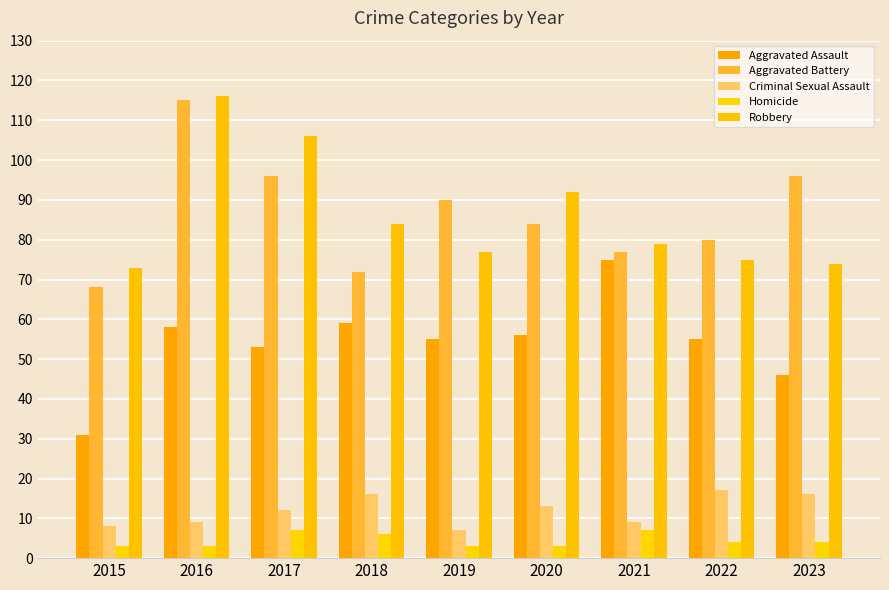

What value does the Robbery series have at 2015, to the nearest 10?

70